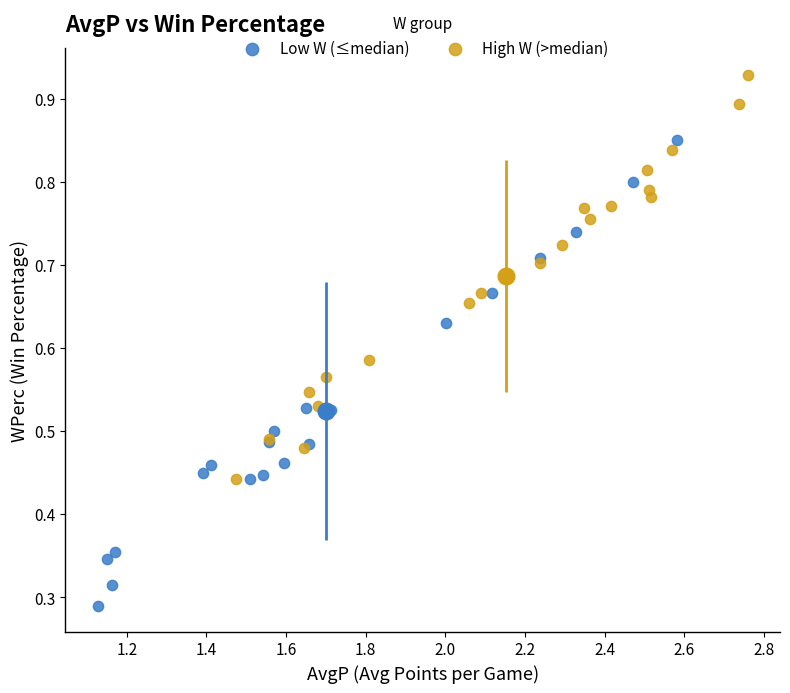

Which series contains the lowest Y value?

Low W (≤median)